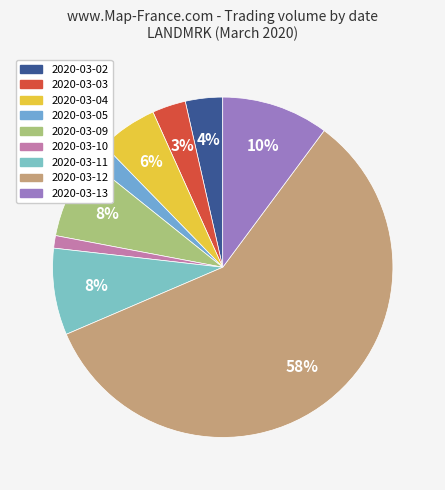

Count the number of slices in the pie.

9